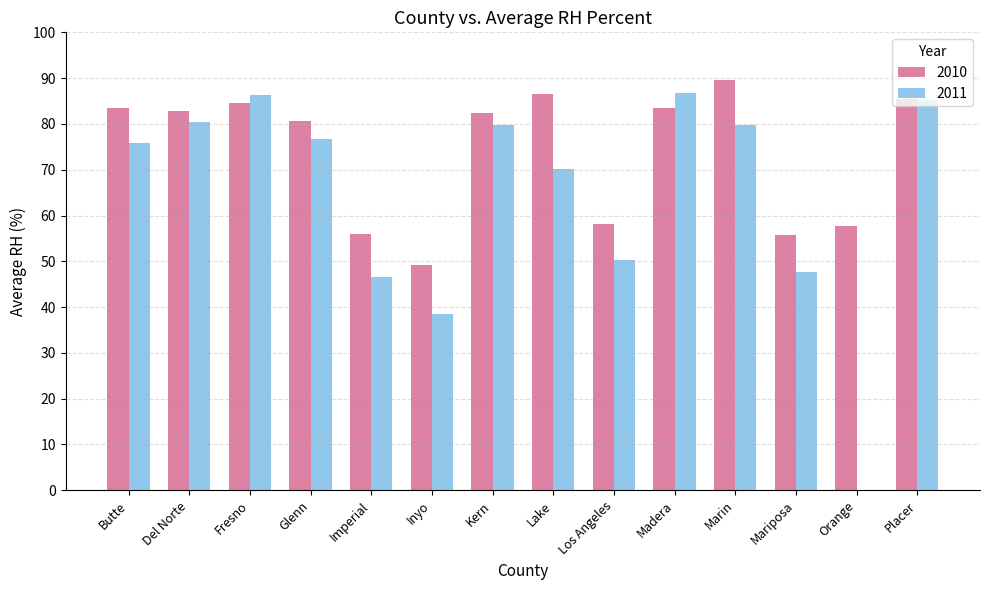

At which category does the chart reach its peak across all series?

Marin